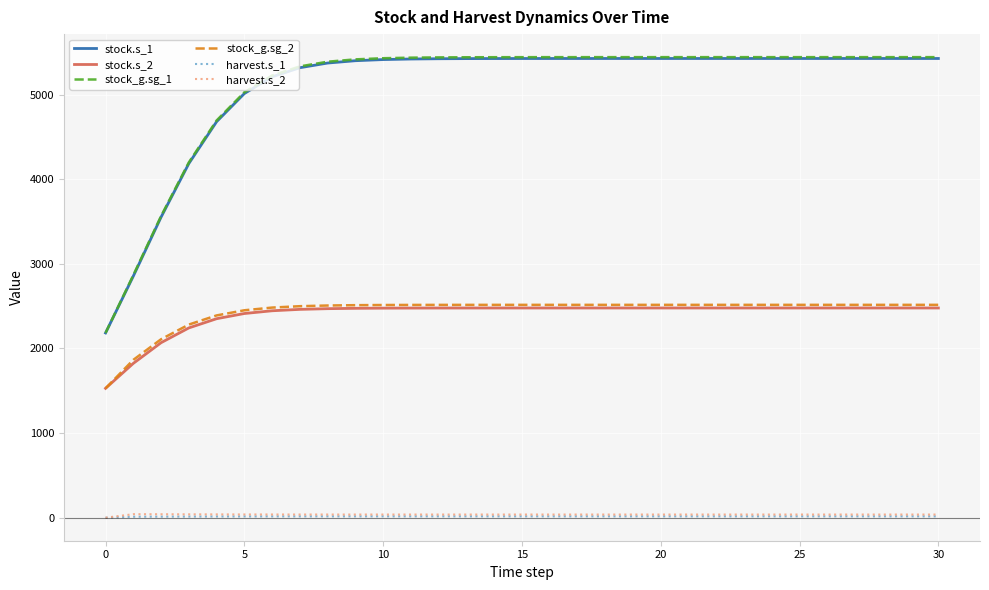

What is the greatest value displayed?

5443.1